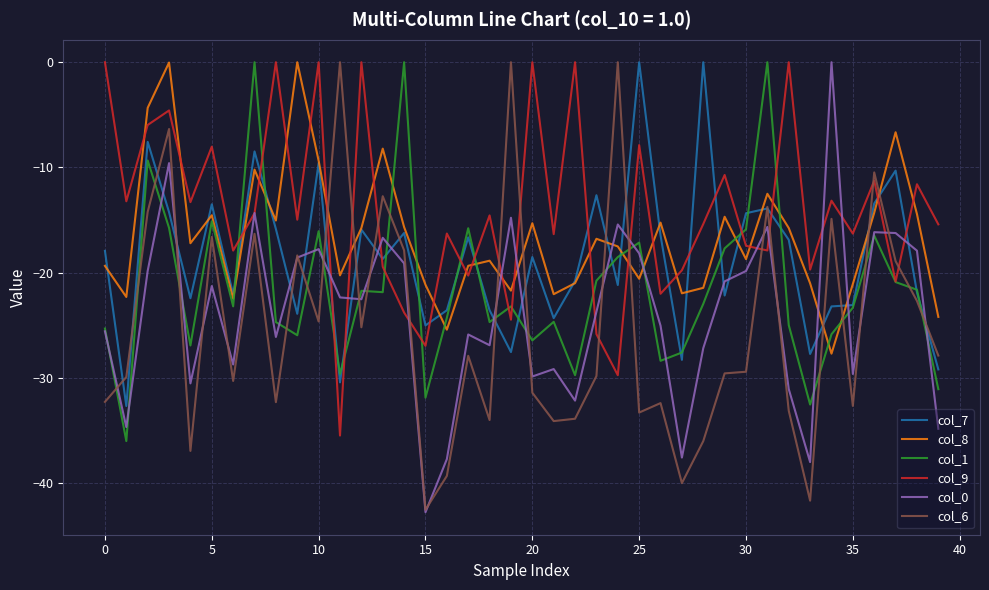

How many times do col_1 and col_8 cross each other?

12